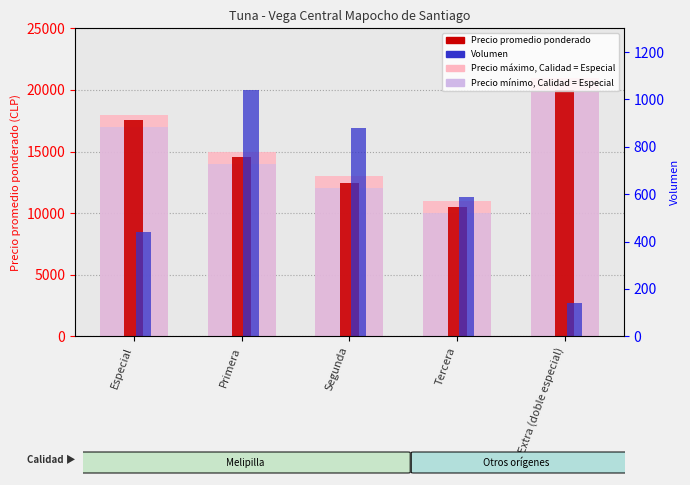

How many groups of bars are there?

5